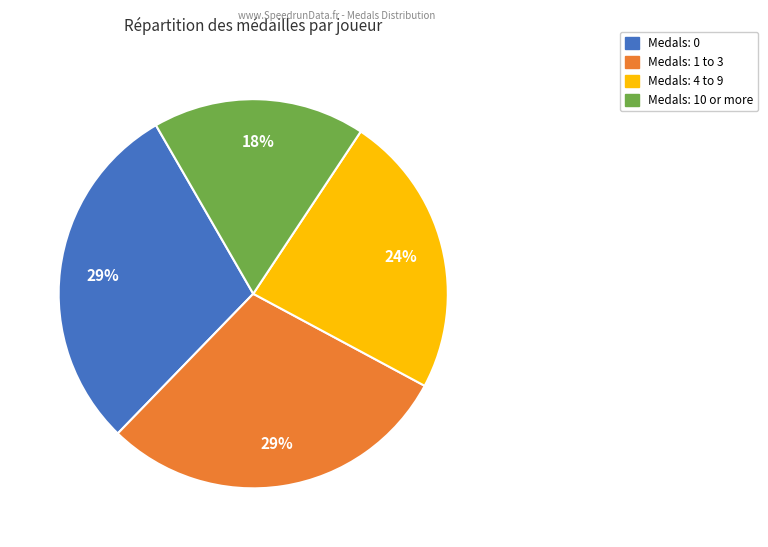

How many slices are in this pie chart?

4